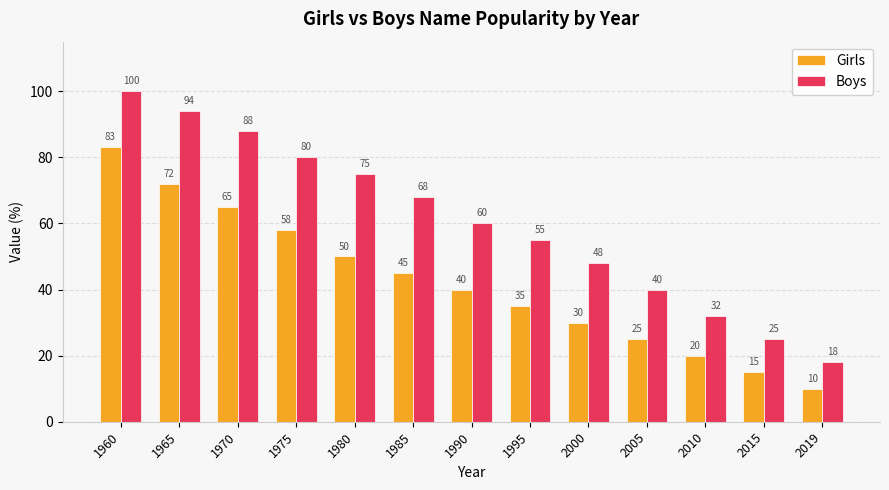

Which series has the widest spread of values?

Boys